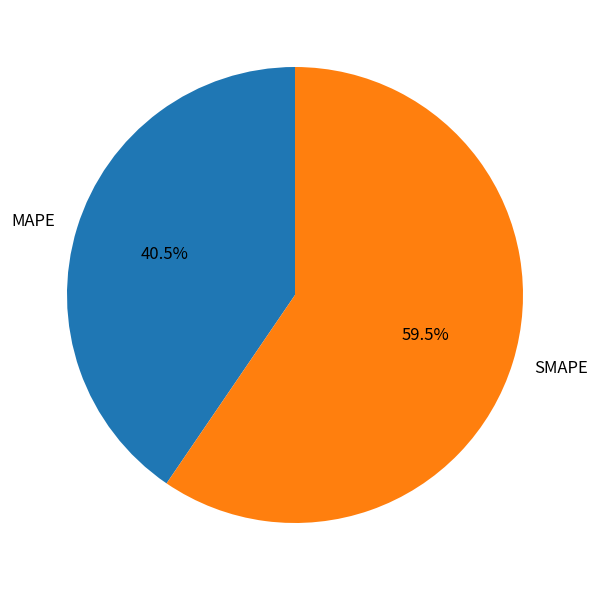

Is it true that MAPE is 54% of the pie?

False